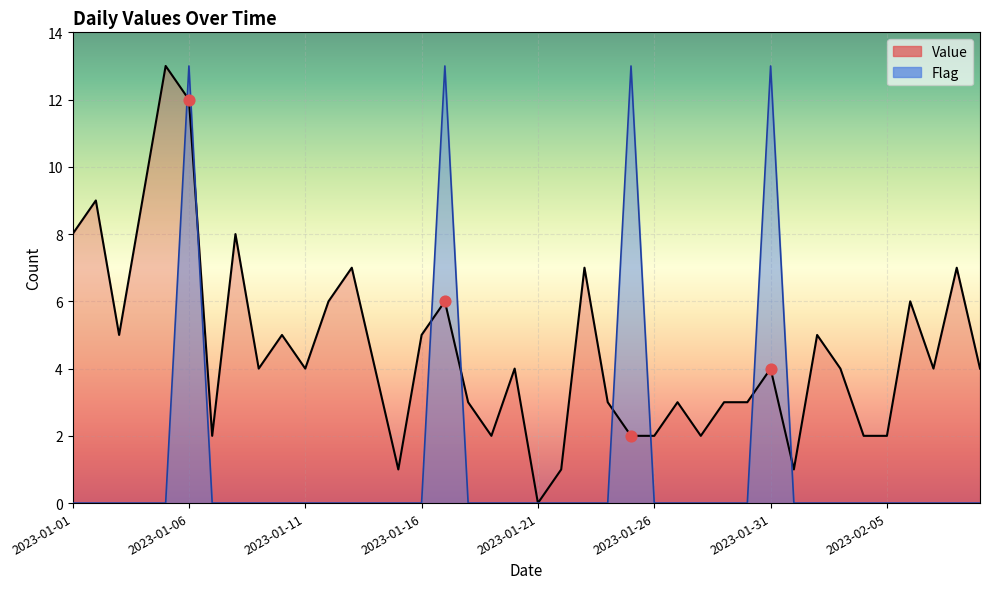

Which series contains the lowest Y value?

Value